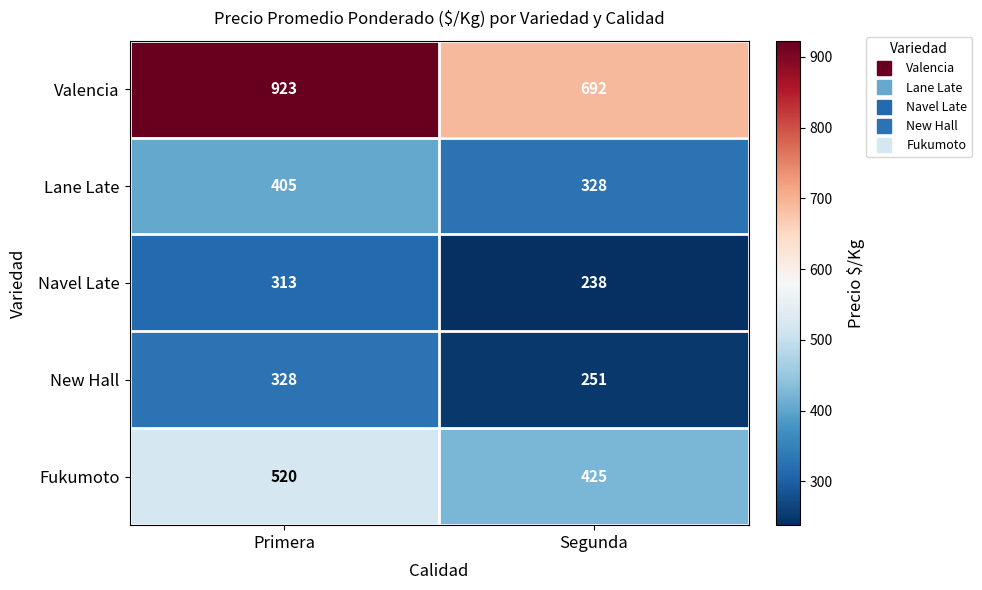

Is it true that Lane Late equals 568 at Primera?

False